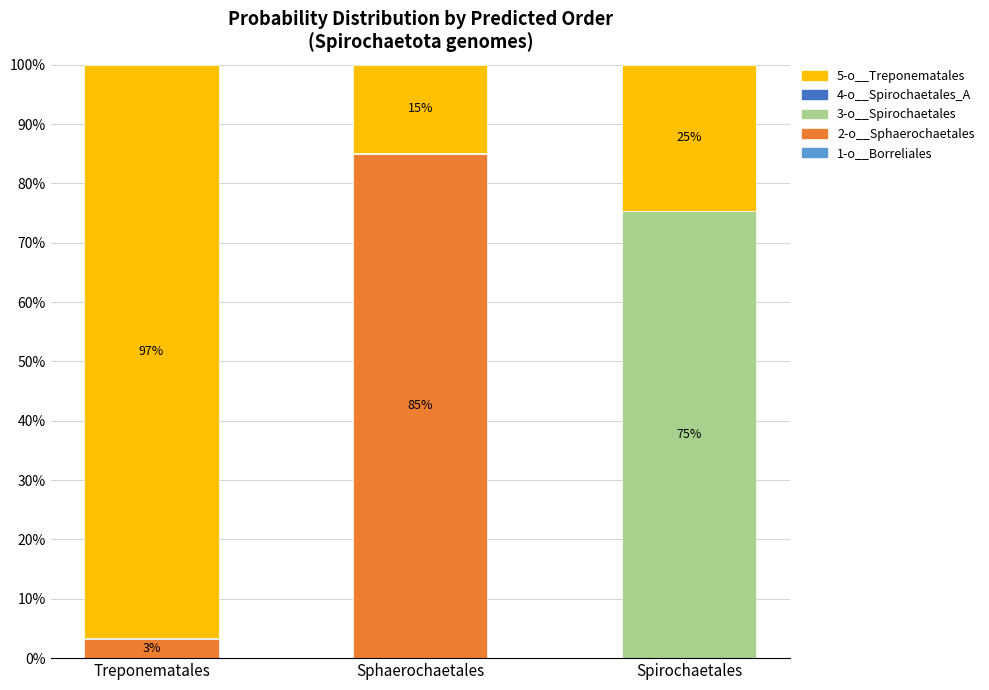

Are the bars grouped side by side (vs. stacked)?

No